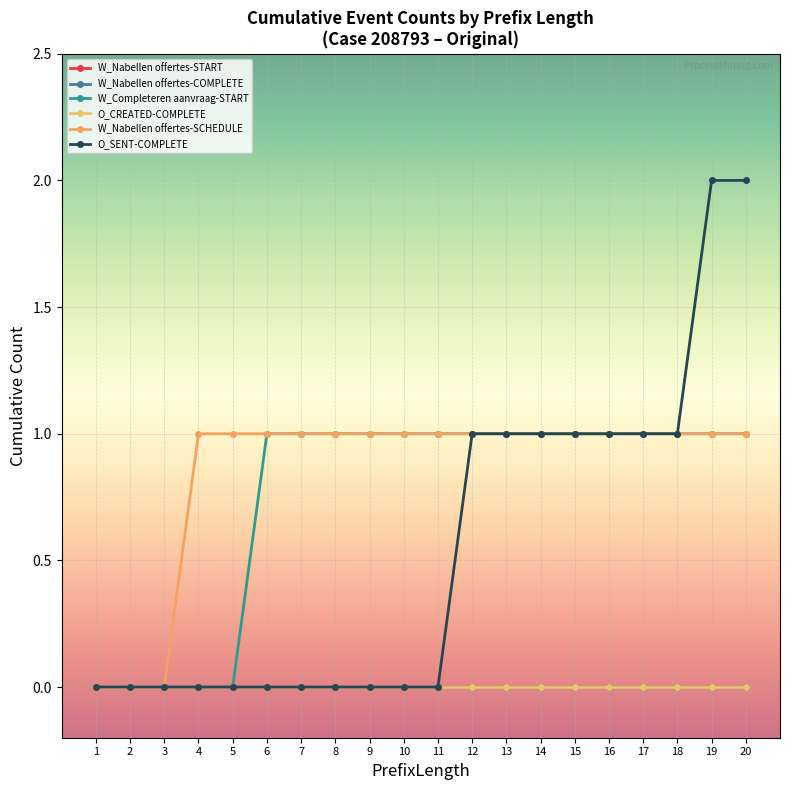

True or false: W_Completeren aanvraag-START and O_CREATED-COMPLETE cross at least once.

False